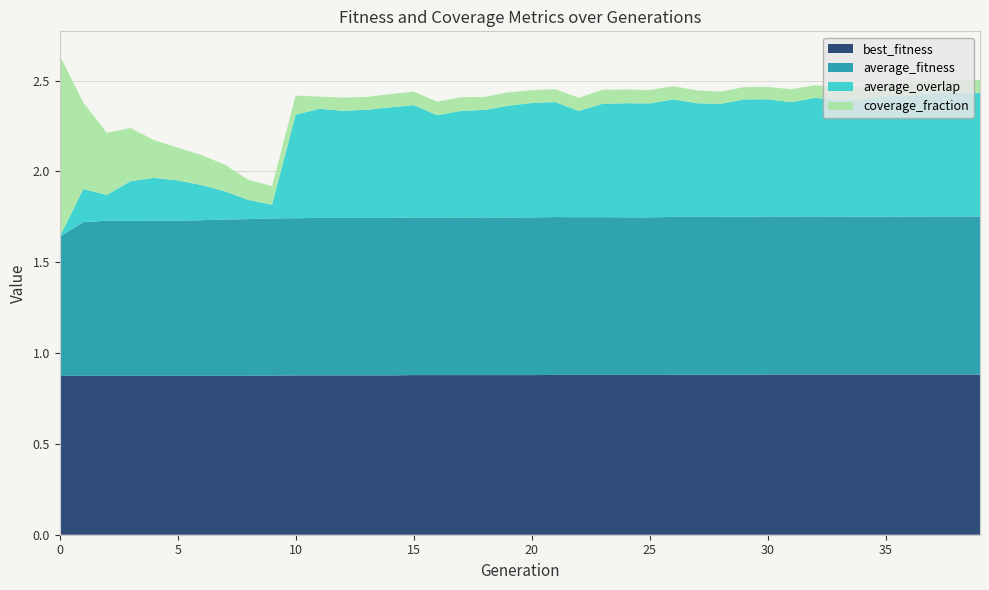

Reading left to right, list all the values displayed in this chart.

best_fitness: 0=0.9	1=0.9	2=0.9	3=0.9	4=0.9	5=0.9	6=0.9	7=0.9	8=0.9	9=0.9	10=0.9	11=0.9	12=0.9	13=0.9	14=0.9	15=0.9	16=0.9	17=0.9	18=0.9	19=0.9	20=0.9	21=0.9	22=0.9	23=0.9	24=0.9	25=0.9	26=0.9	27=0.9	28=0.9	29=0.9	30=0.9	31=0.9	32=0.9	33=0.9	34=0.9	35=0.9	36=0.9	37=0.9	38=0.9	39=0.9
average_fitness: 0=0.8	1=0.8	2=0.9	3=0.9	4=0.9	5=0.9	6=0.9	7=0.9	8=0.9	9=0.9	10=0.9	11=0.9	12=0.9	13=0.9	14=0.9	15=0.9	16=0.9	17=0.9	18=0.9	19=0.9	20=0.9	21=0.9	22=0.9	23=0.9	24=0.9	25=0.9	26=0.9	27=0.9	28=0.9	29=0.9	30=0.9	31=0.9	32=0.9	33=0.9	34=0.9	35=0.9	36=0.9	37=0.9	38=0.9	39=0.9
coverage_fraction: 0=1.0	1=0.5	2=0.3	3=0.3	4=0.2	5=0.2	6=0.2	7=0.1	8=0.1	9=0.1	10=0.1	11=0.1	12=0.1	13=0.1	14=0.1	15=0.1	16=0.1	17=0.1	18=0.1	19=0.1	20=0.1	21=0.1	22=0.1	23=0.1	24=0.1	25=0.1	26=0.1	27=0.1	28=0.1	29=0.1	30=0.1	31=0.1	32=0.1	33=0.1	34=0.1	35=0.1	36=0.1	37=0.1	38=0.1	39=0.1
average_overlap: 0=0.0	1=0.2	2=0.1	3=0.2	4=0.2	5=0.2	6=0.2	7=0.2	8=0.1	9=0.1	10=0.6	11=0.6	12=0.6	13=0.6	14=0.6	15=0.6	16=0.6	17=0.6	18=0.6	19=0.6	20=0.6	21=0.6	22=0.6	23=0.6	24=0.6	25=0.6	26=0.6	27=0.6	28=0.6	29=0.6	30=0.6	31=0.6	32=0.7	33=0.6	34=0.6	35=0.7	36=0.7	37=0.7	38=0.7	39=0.7